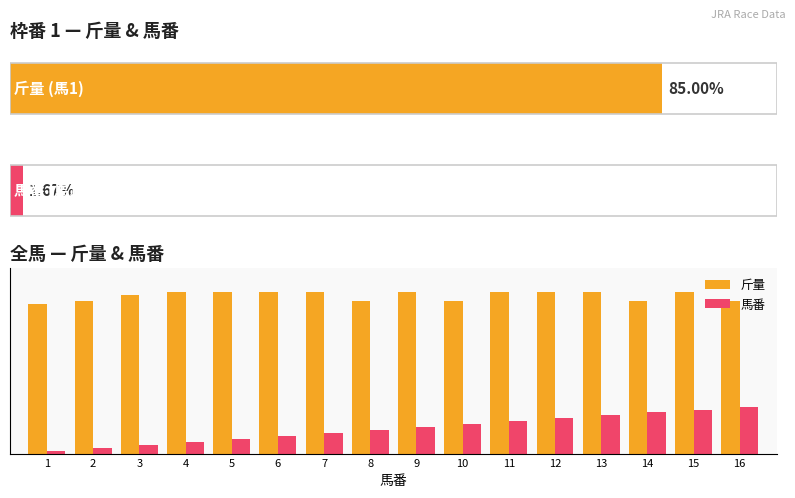

The 斤量 series shows 80 at 12. True or false?

False